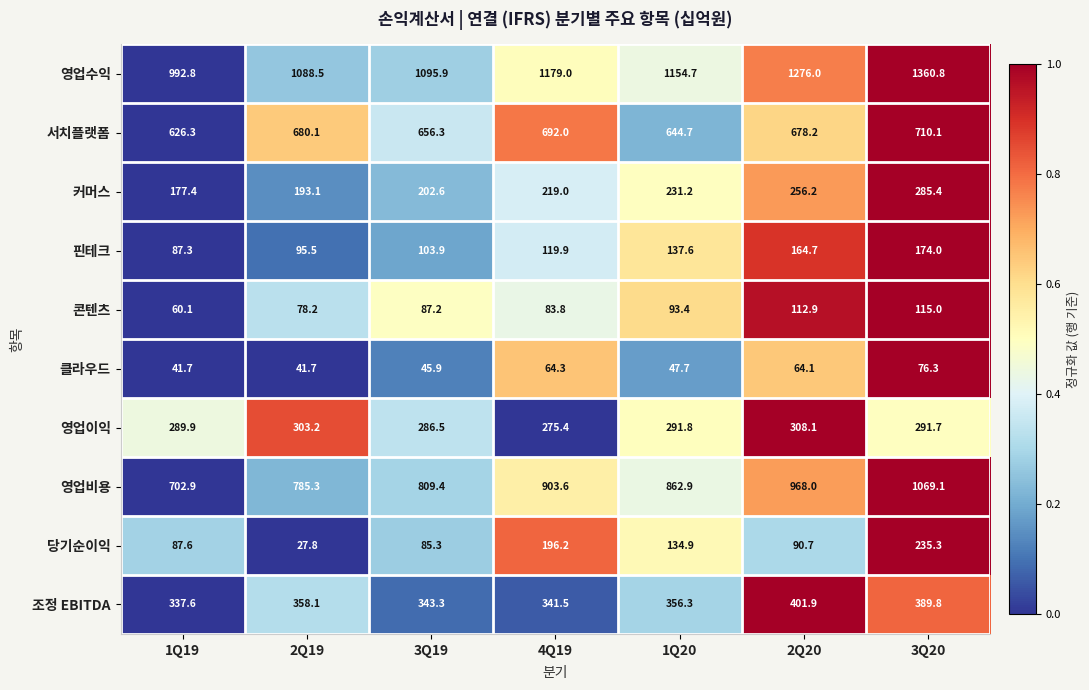

What is the difference between the highest and lowest values at 3Q20?

1284.5